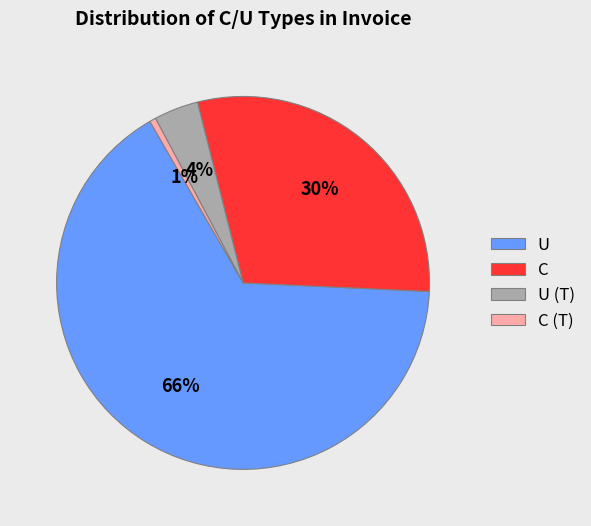

Is it true that U is 66% of the pie?

True